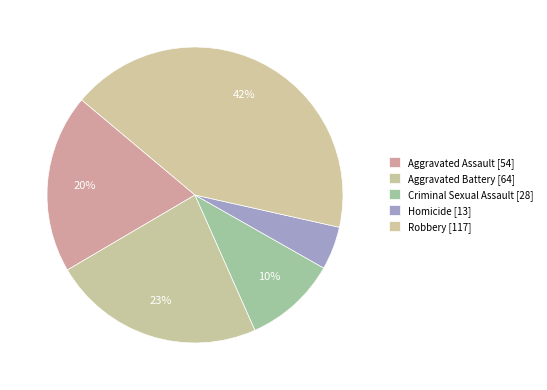

The Aggravated Battery slice represents 33% of the pie. True or false?

False